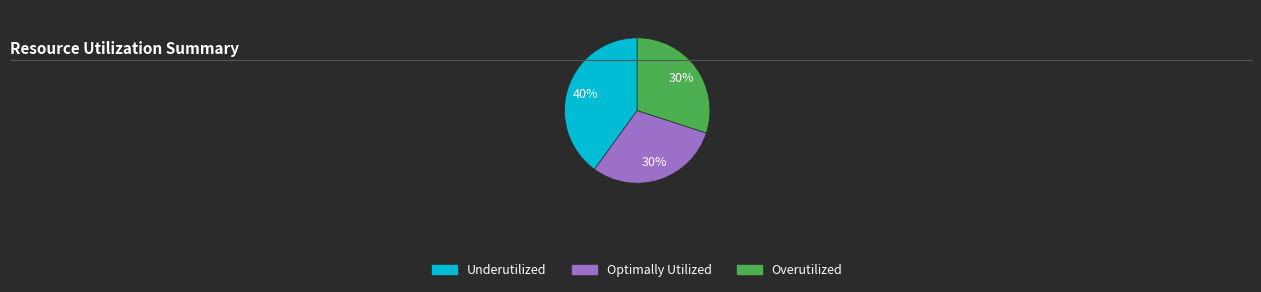

Is there a majority slice in this chart?

No